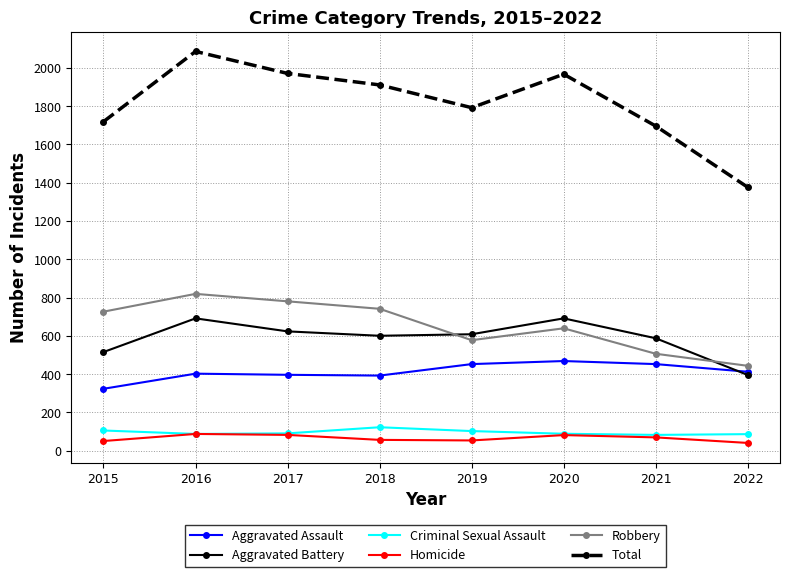

What is the difference between the Homicide values at 2016 and 2018?

31